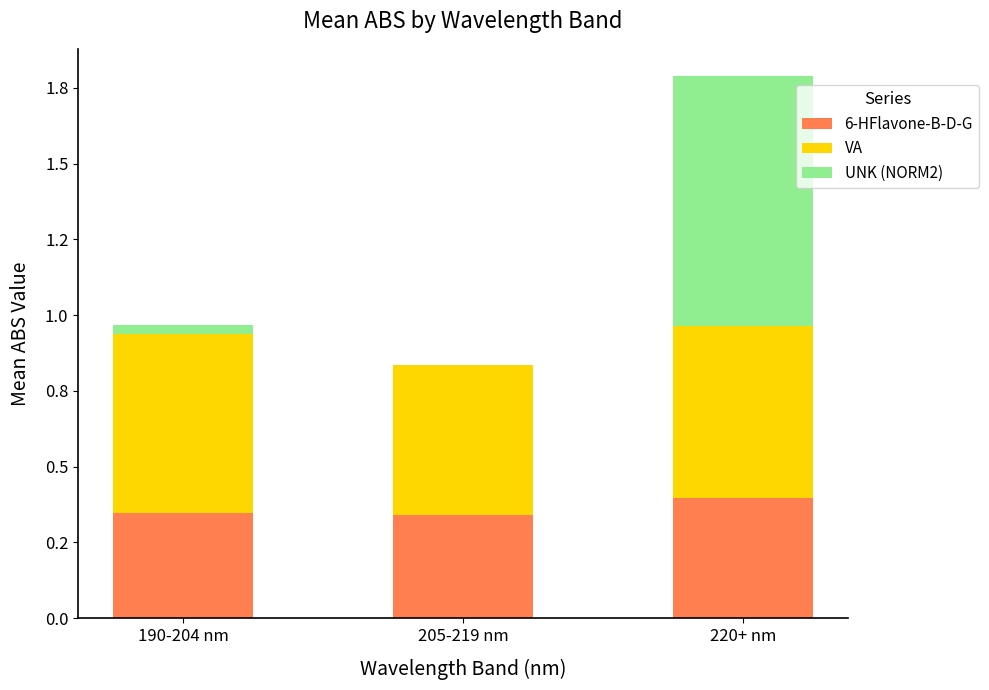

Are the bars grouped side by side (vs. stacked)?

No